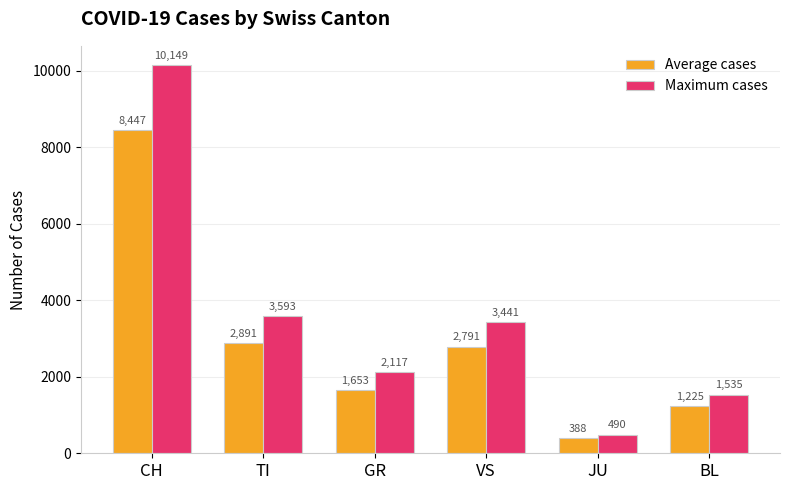

What is the minimum value shown in the chart?

388